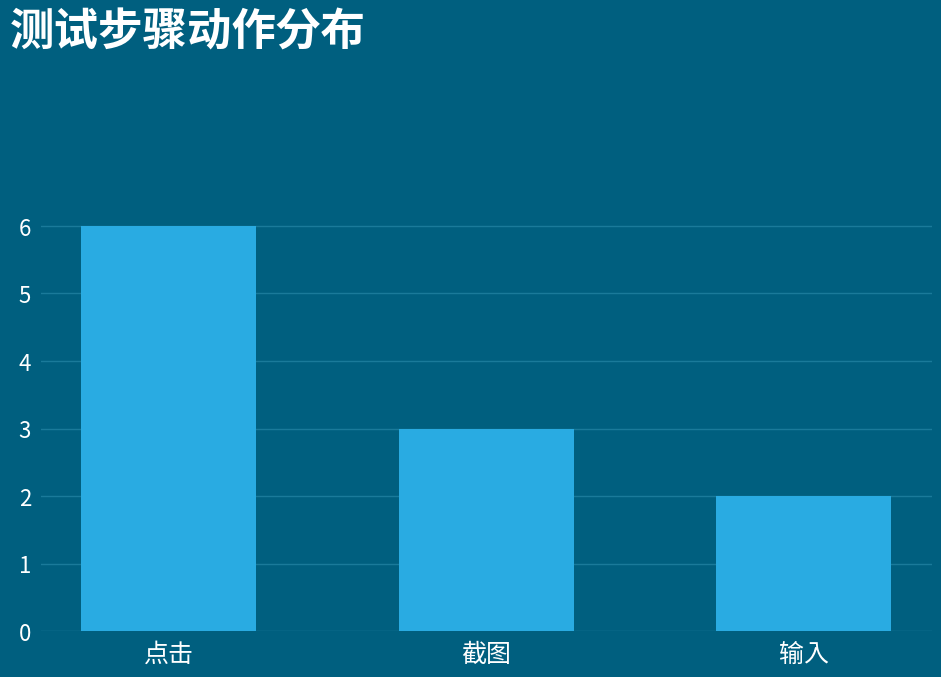

Count the number of categories in the chart.

3